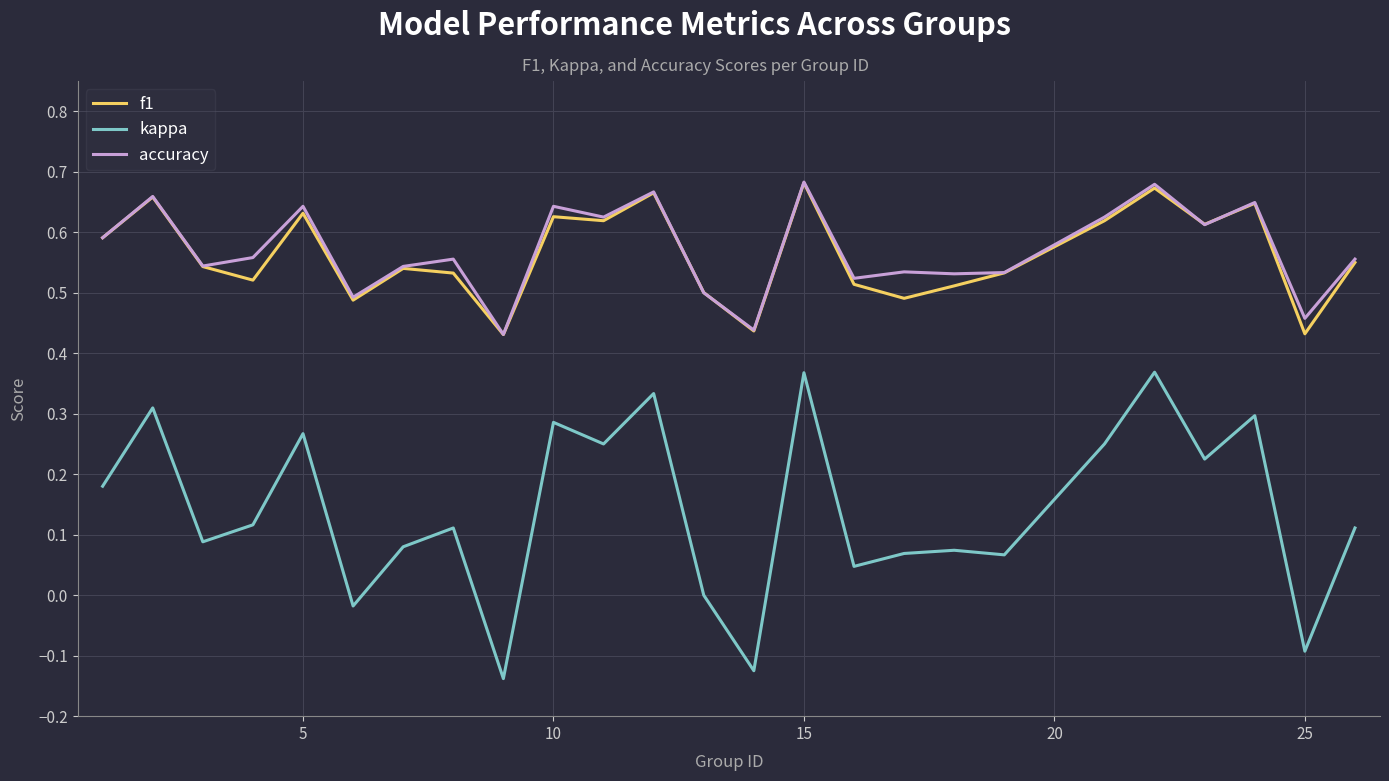

Which series has the largest range (max minus min)?

kappa